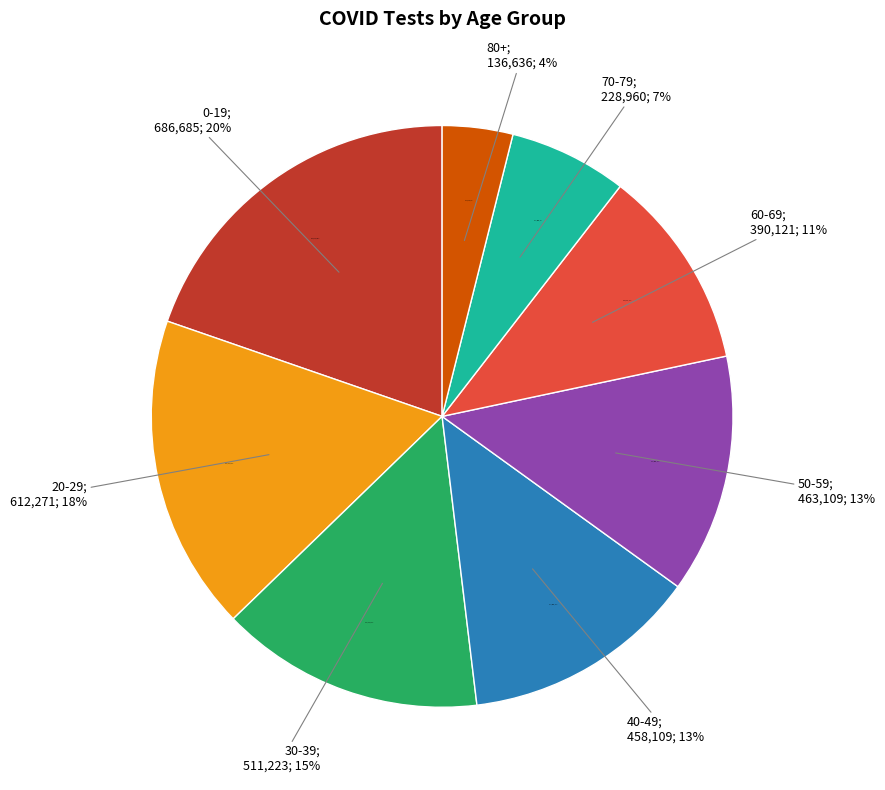

Does any single category account for the majority?

No